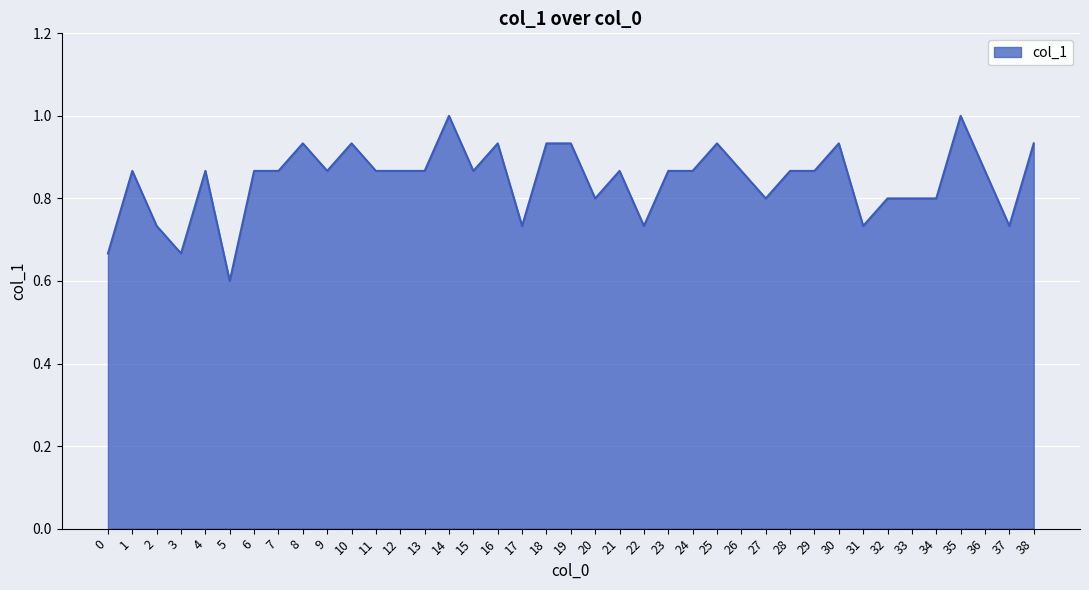

Which label corresponds to the smallest value in the chart?

5